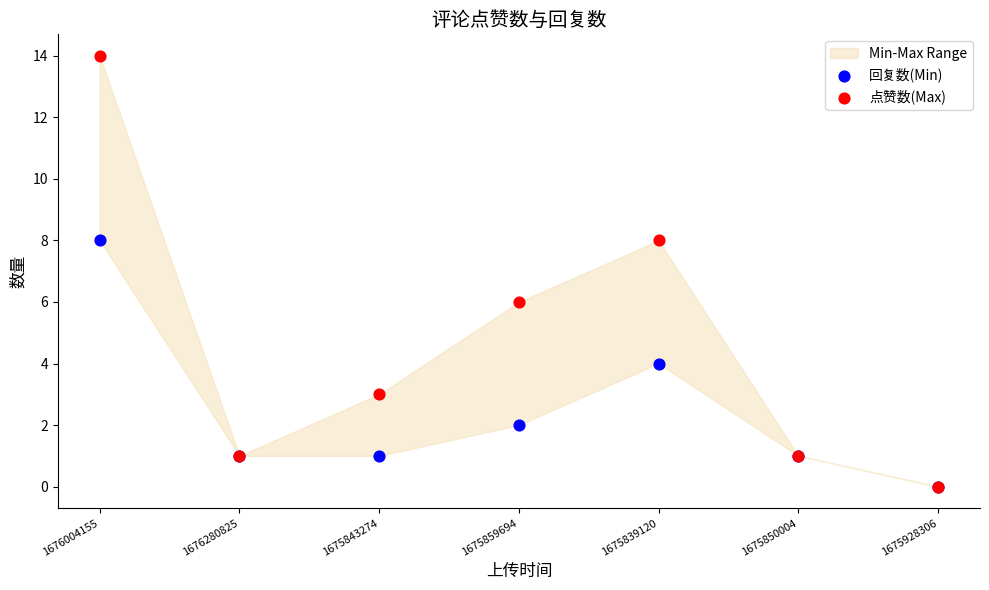

What are all the series names shown in the legend?

回复数(Min), 点赞数(Max)